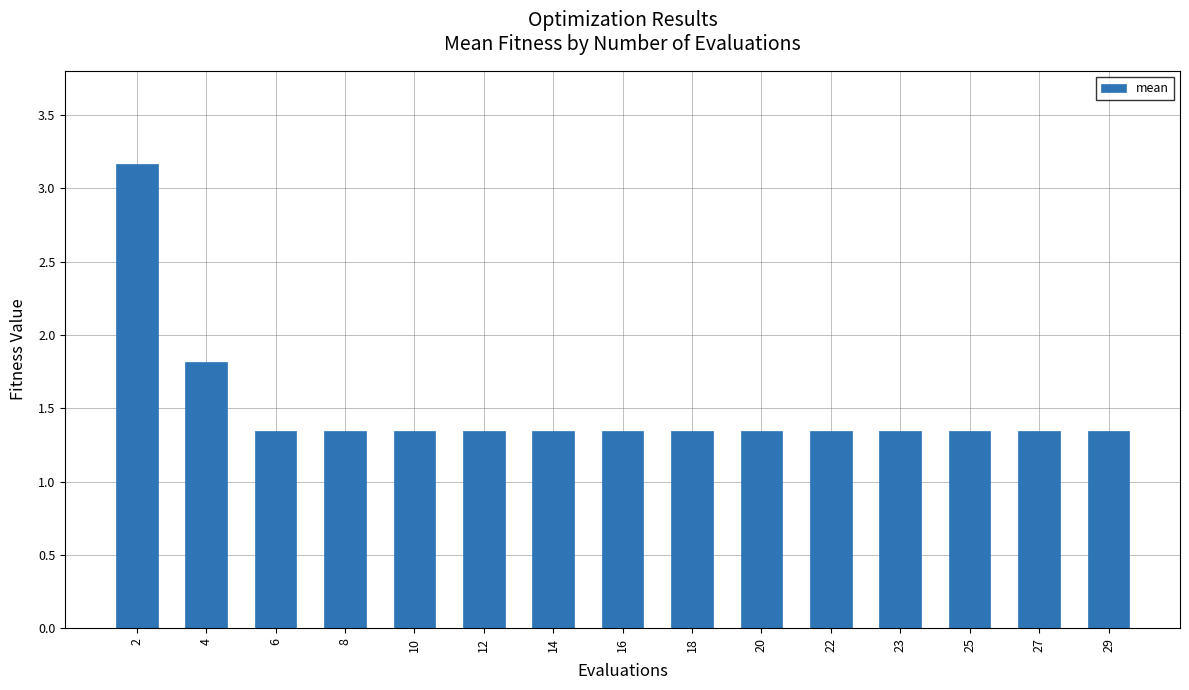

At which category does the chart reach its peak across all series?

2